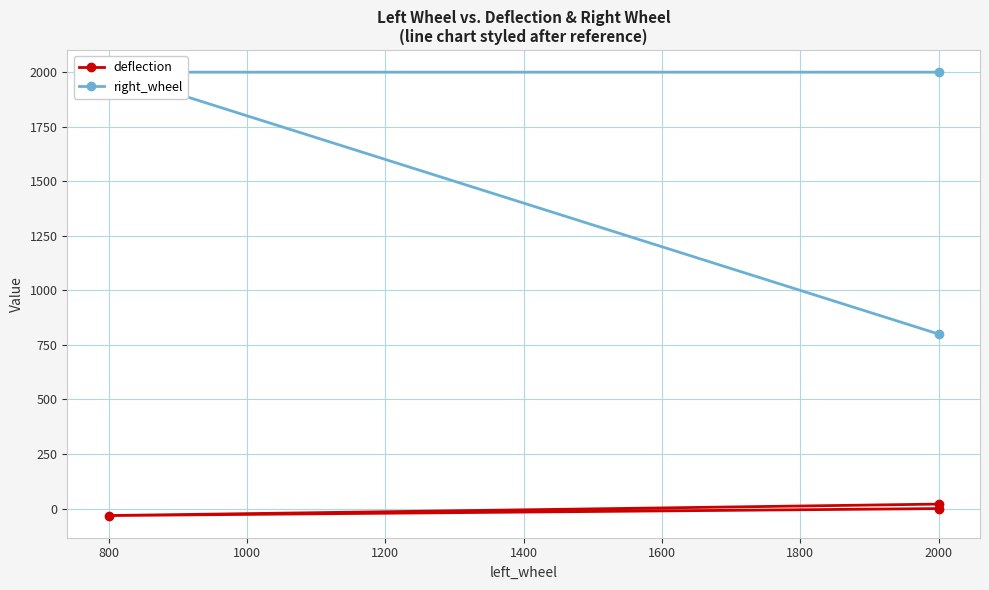

What is the greatest value displayed?

2000.0